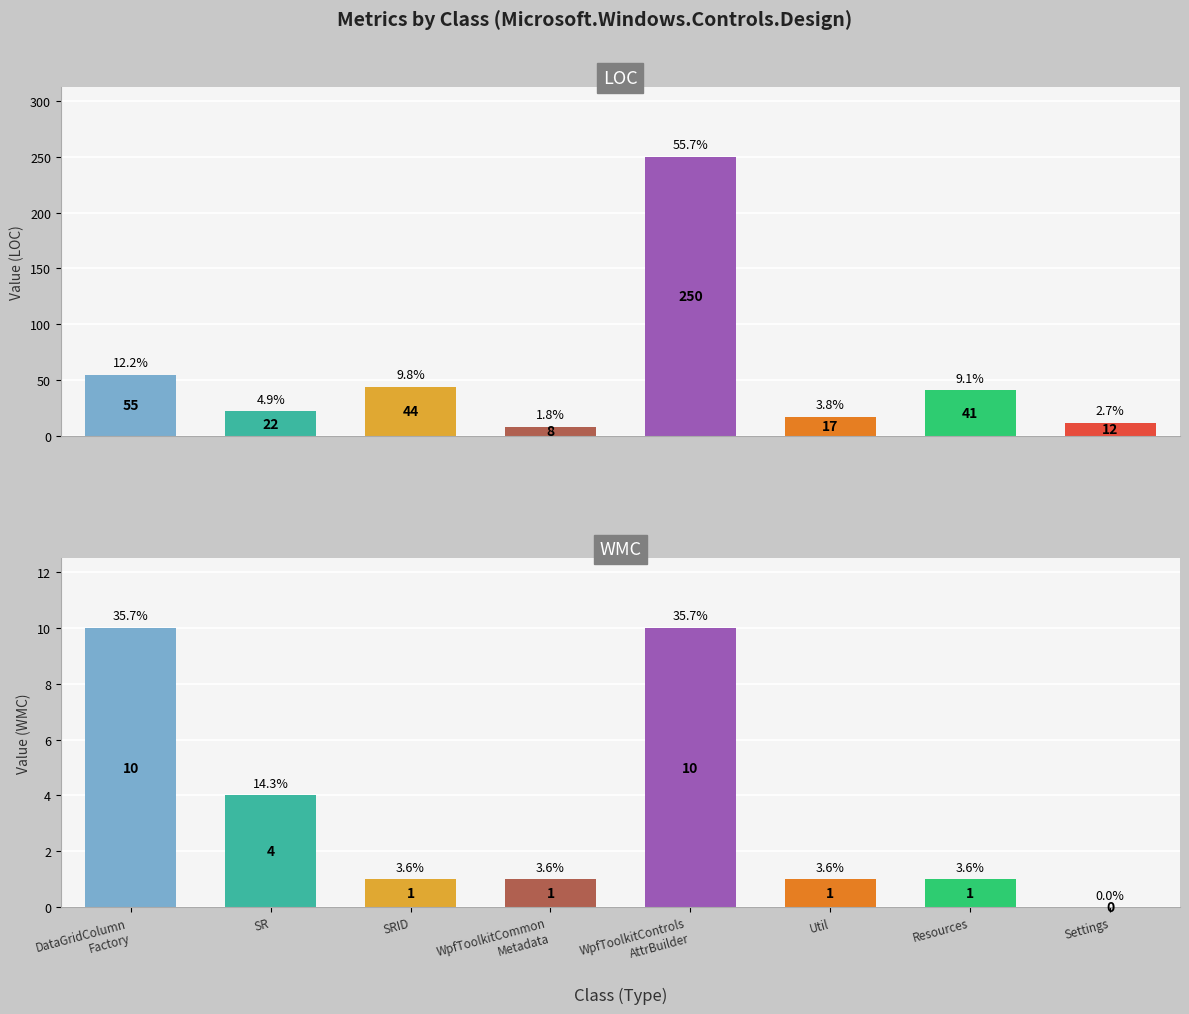

What is the sum of the LOC values at Resources and Settings?

53